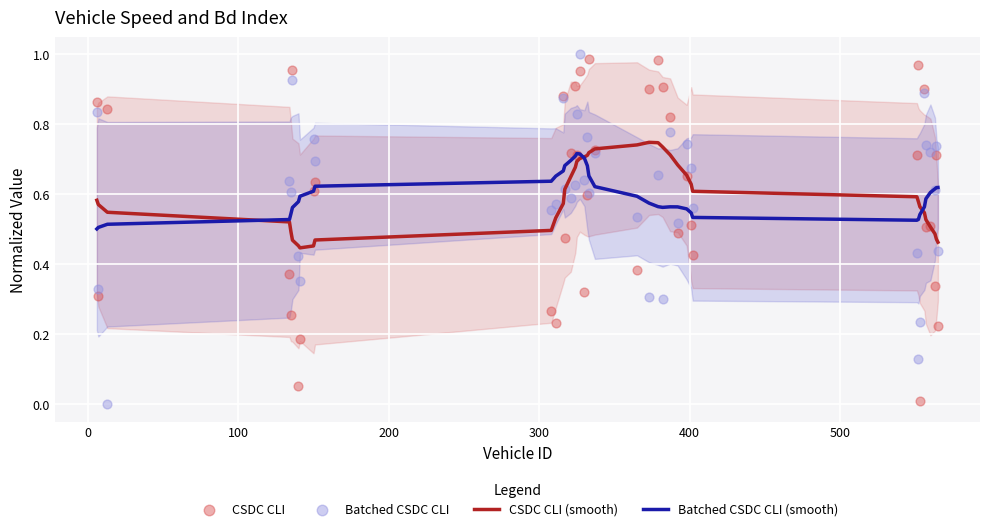

Which series has the largest Y range (max minus min)?

Batched CSDC CLI